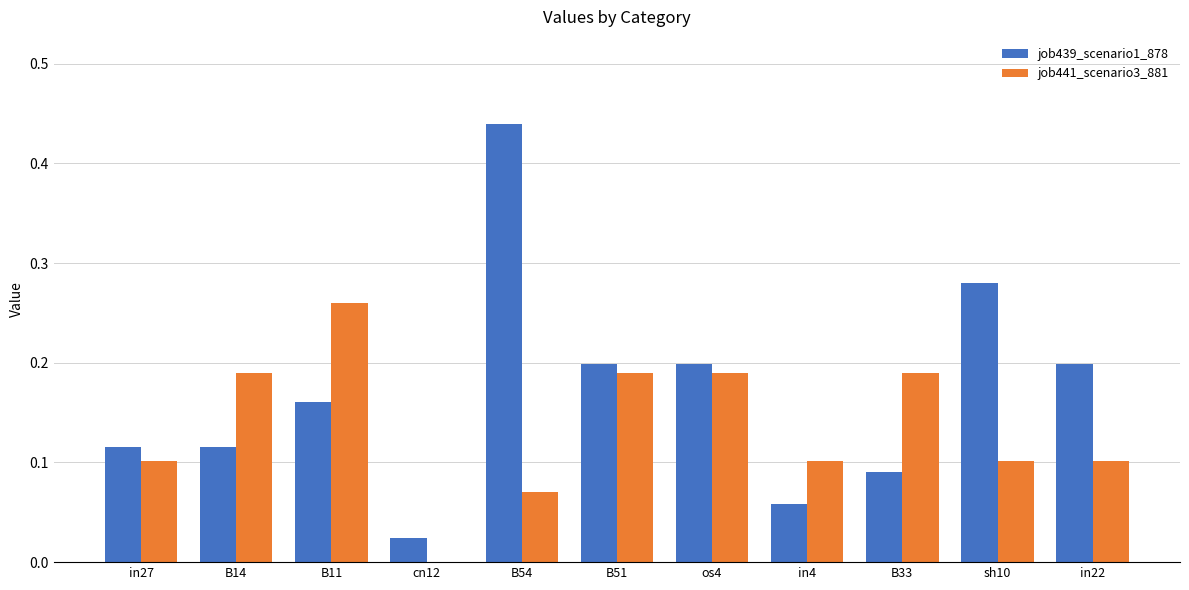

At which category is the sum across all series the highest?

B54